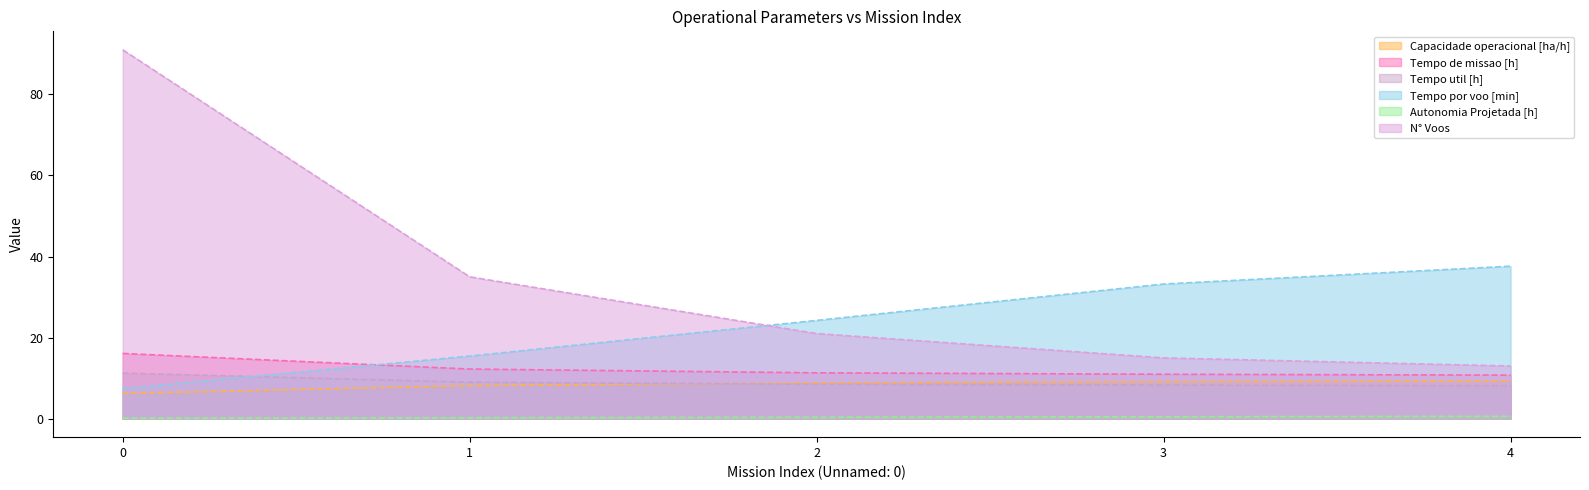

Which series changed the most between 0 and 2?

N° Voos